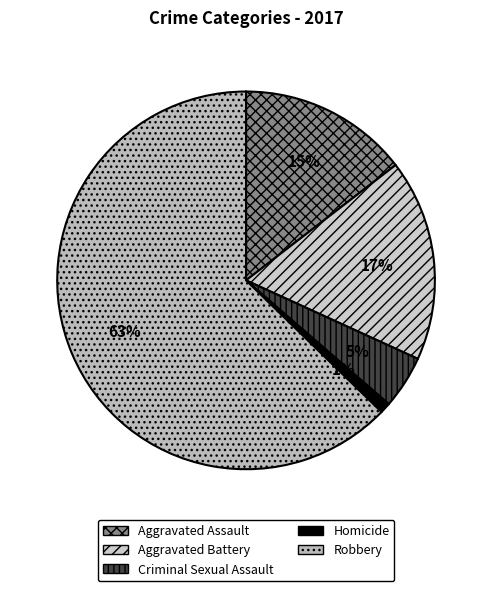

How many slices are in this pie chart?

5